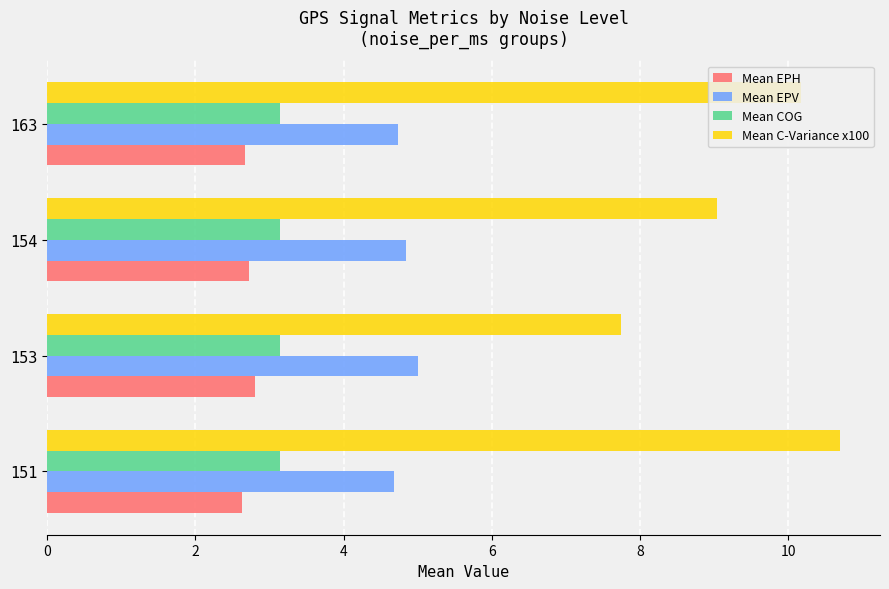

The value of Mean EPV at 153 is 6.8. True or false?

False